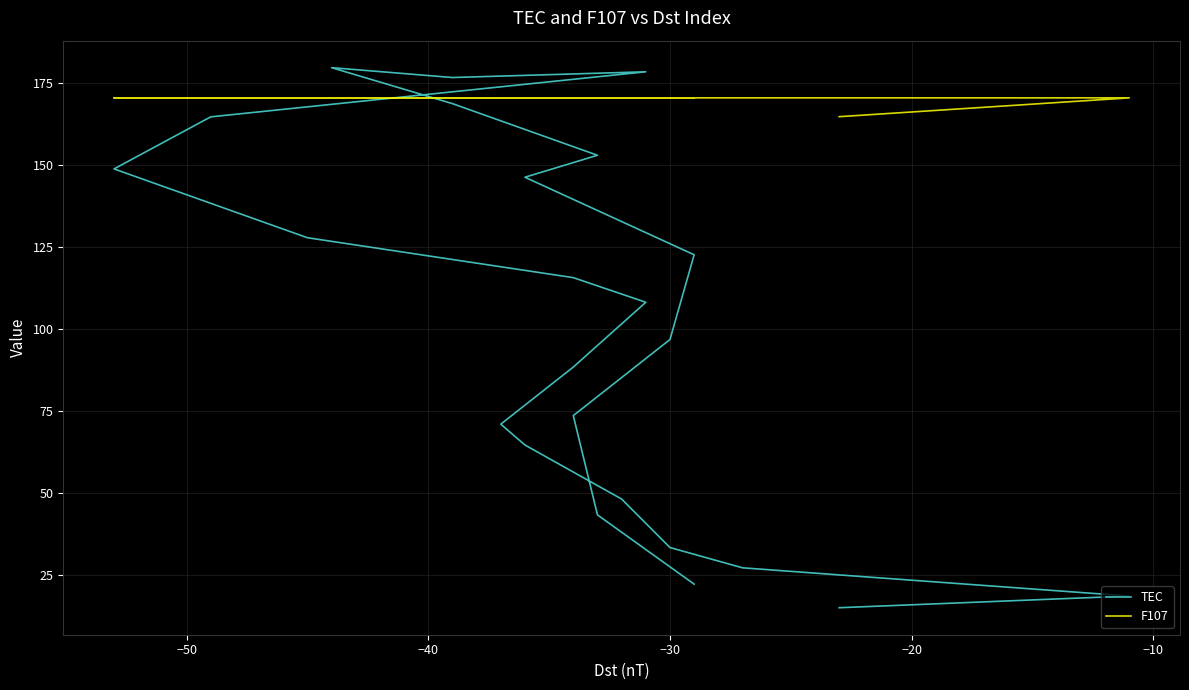

What is the difference between the maximum and minimum values in the TEC series?

164.5